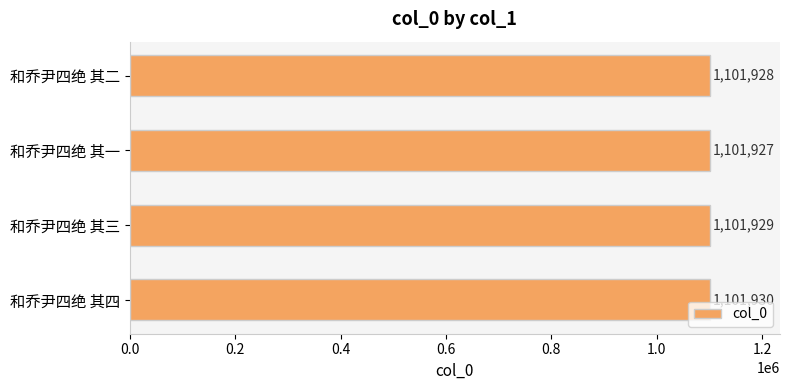

The chart shows a value of 456763 at 和乔尹四绝 其四. True or false?

False